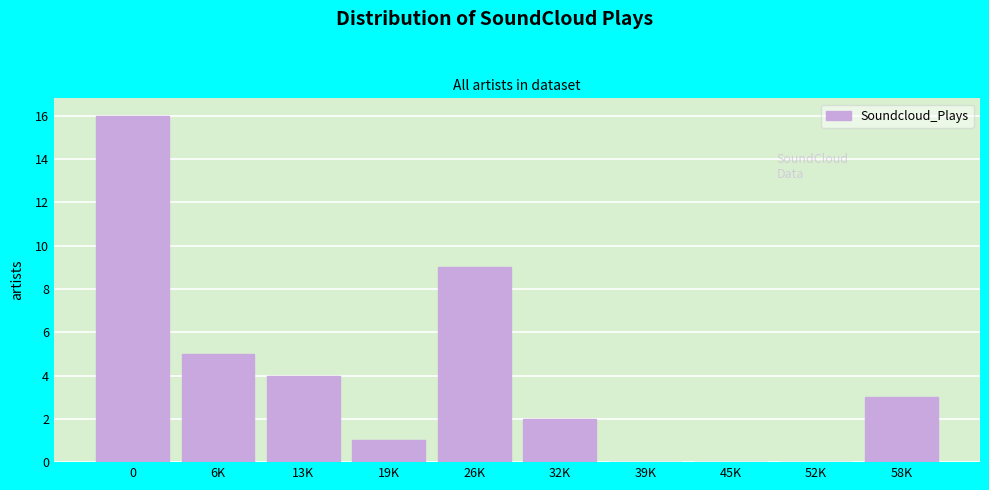

Reading left to right, transcribe all the data shown in this chart.

0=16	6K=5	13K=4	19K=1	26K=9	32K=2	39K=0	45K=0	52K=0	58K=3